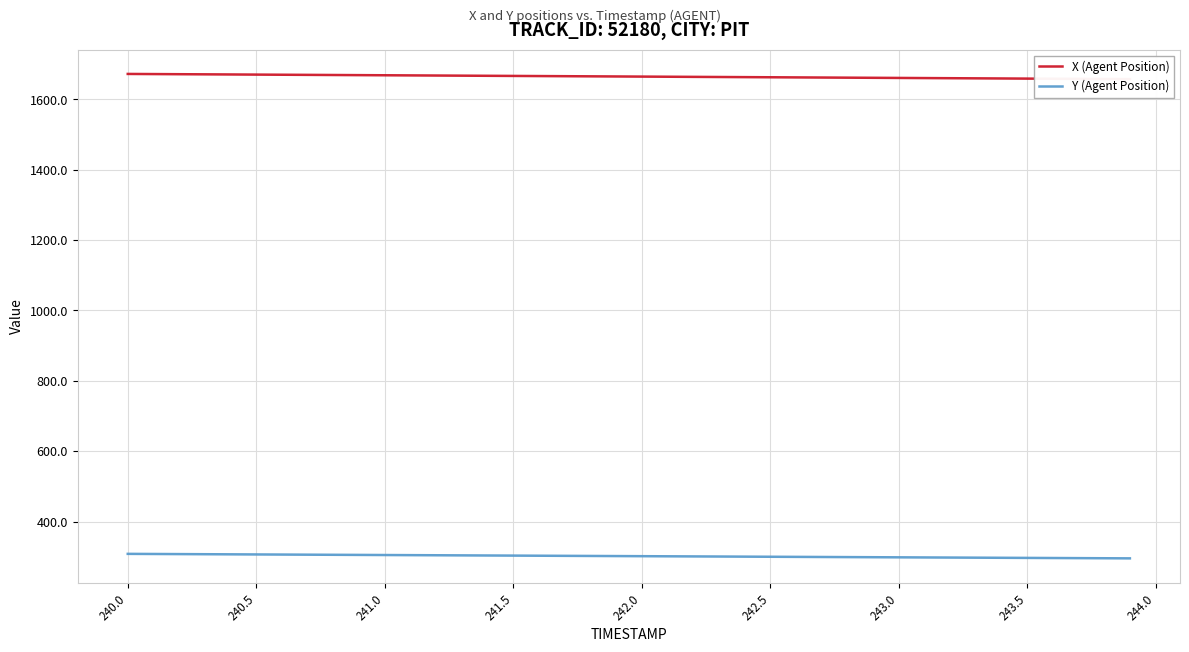

Rank the series by their average value, from highest to lowest.

X (Agent Position), Y (Agent Position)